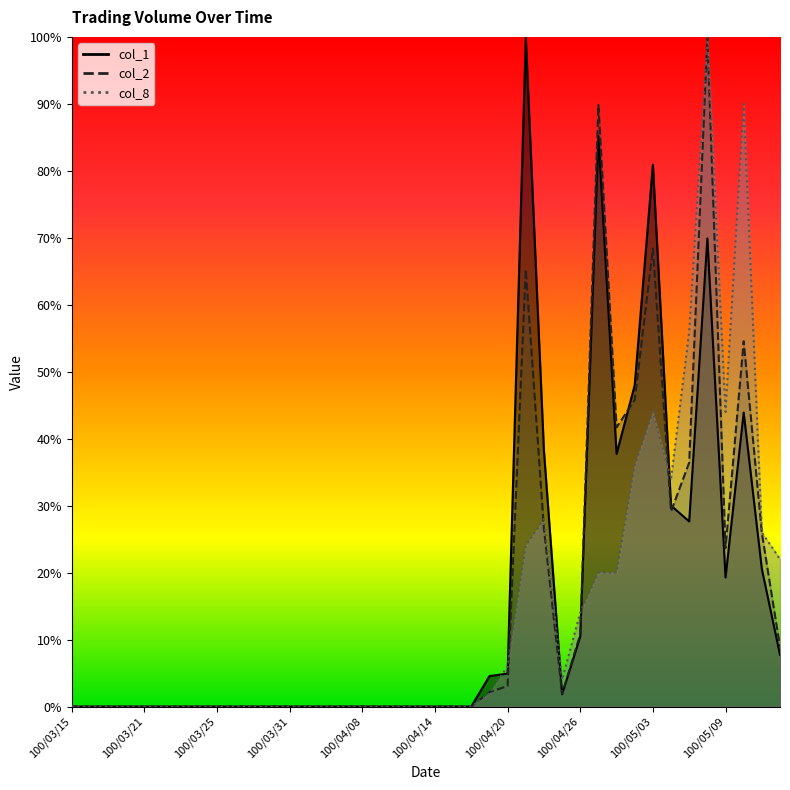

What is the label of the 5th point from the left?

100/03/21